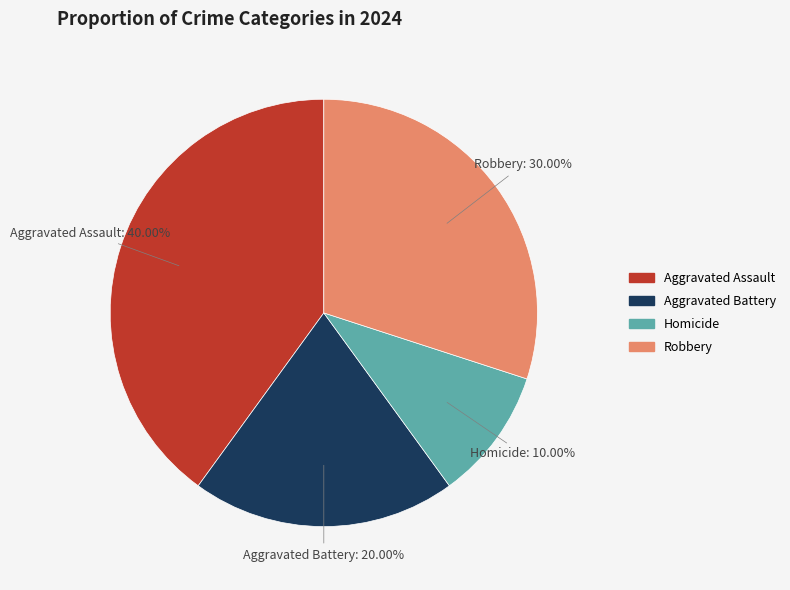

Which slice is the smallest?

Homicide